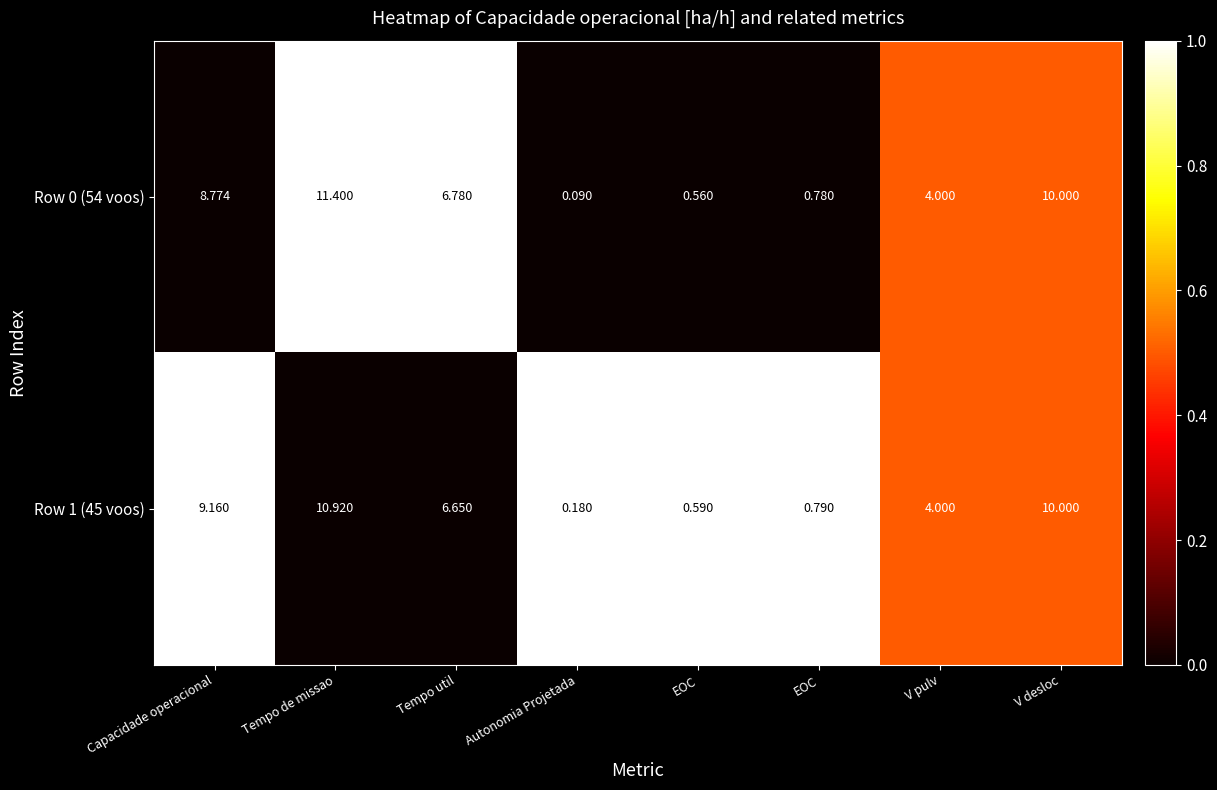

How many data points does each series have?

8